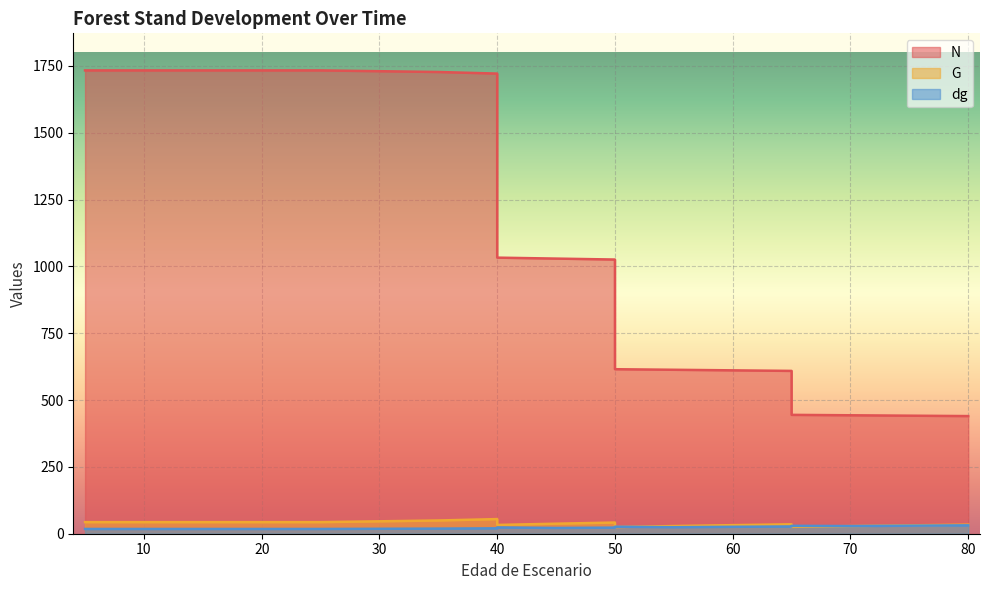

The value of G at 10 is 43.4. True or false?

True